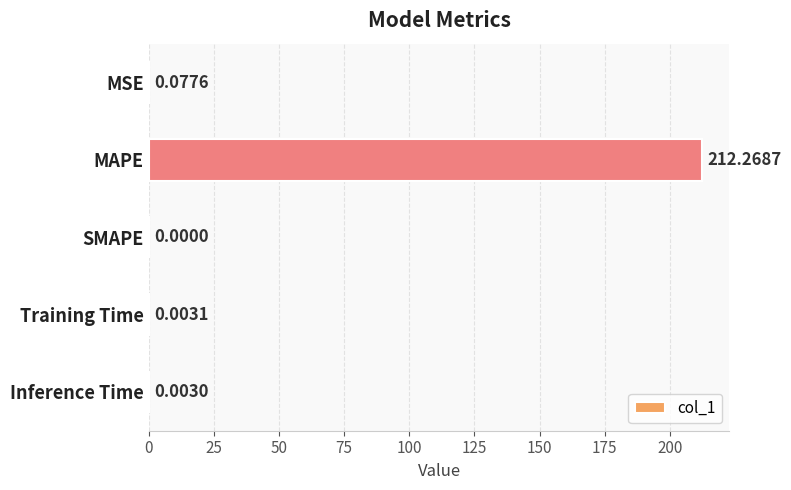

What is the sum of the values at MAPE and SMAPE?

212.3